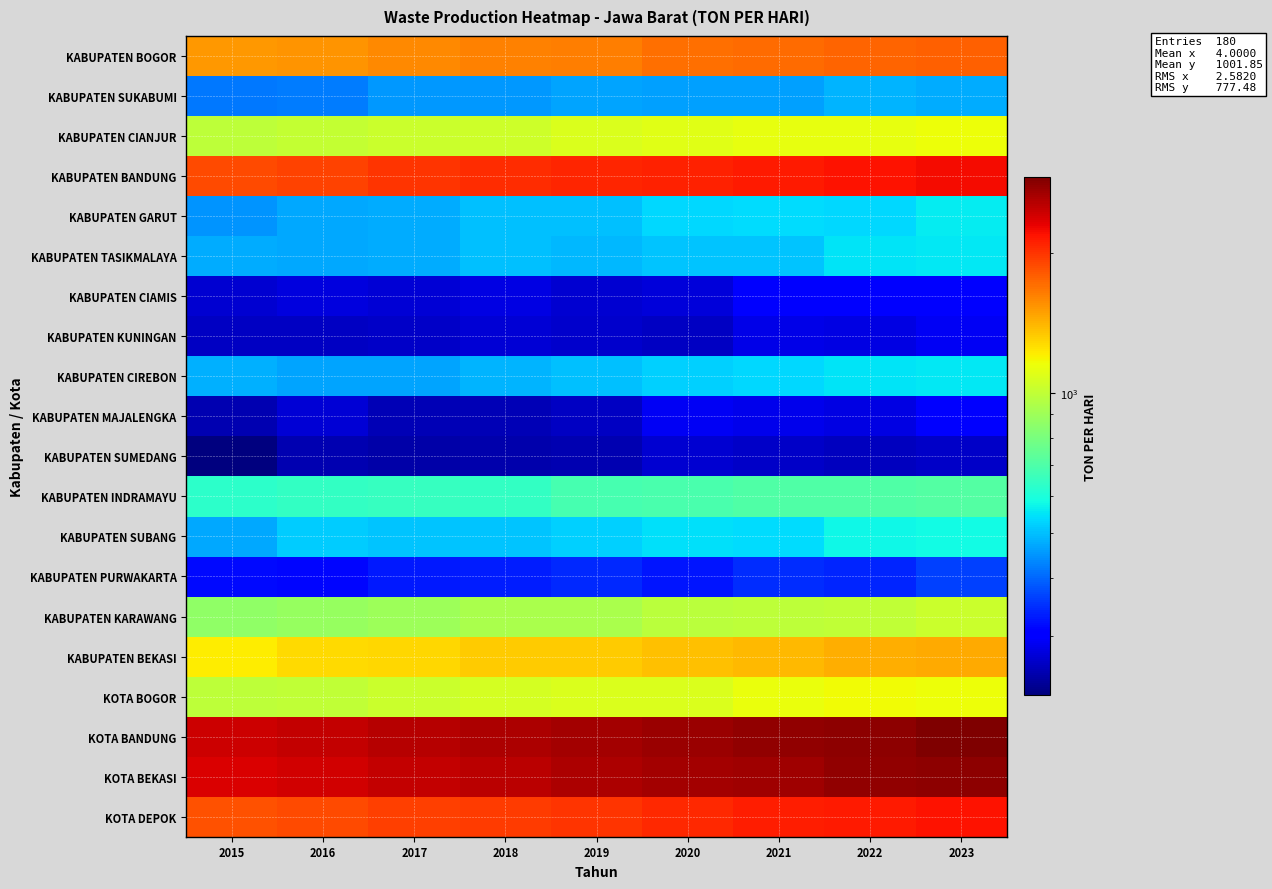

What is the spread (max minus min) of values at 2023?

2640.5